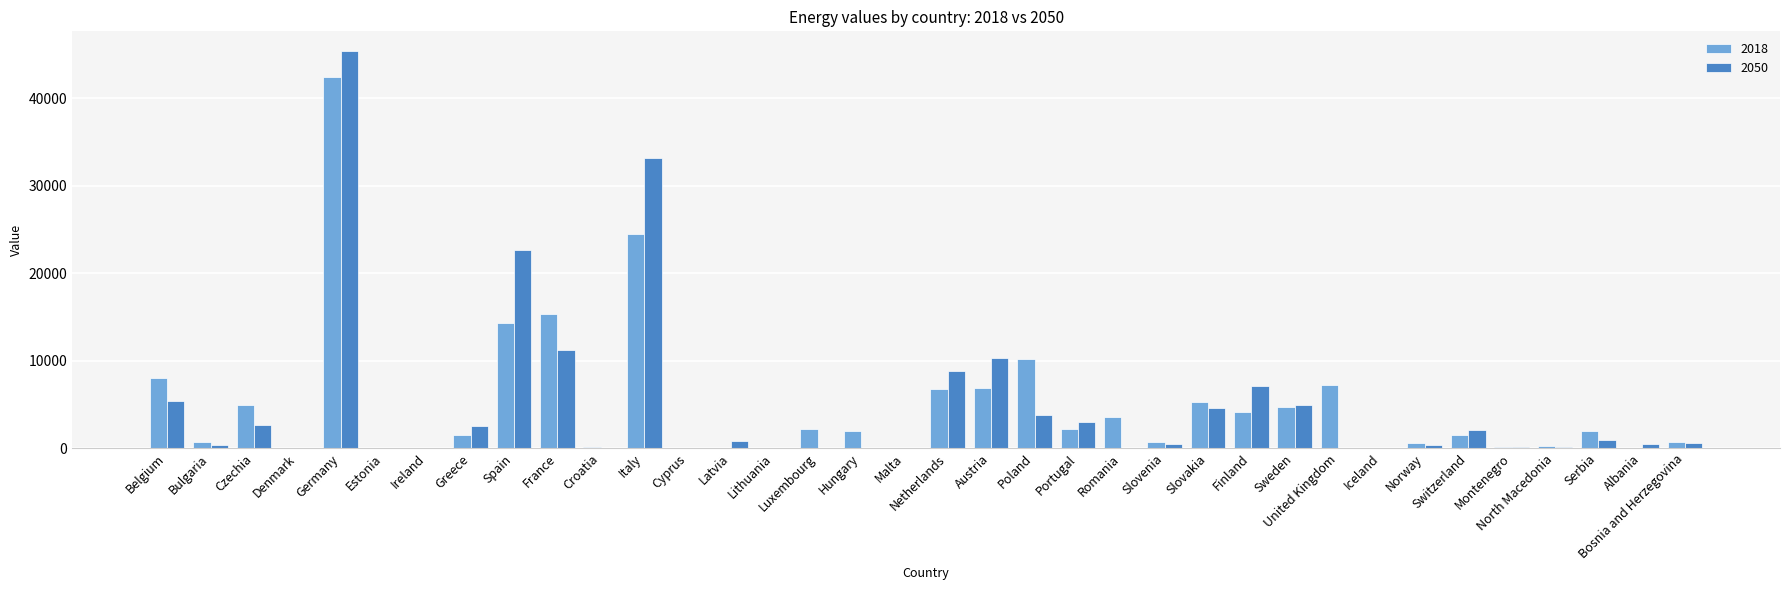

The 2018 series shows 4654.0 at Sweden. True or false?

True